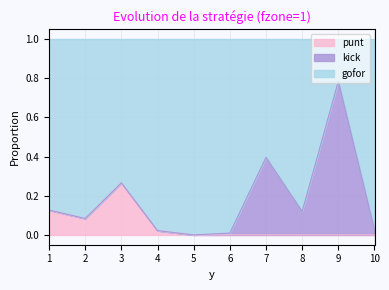

What are all the series names shown in the legend?

punt, kick, gofor